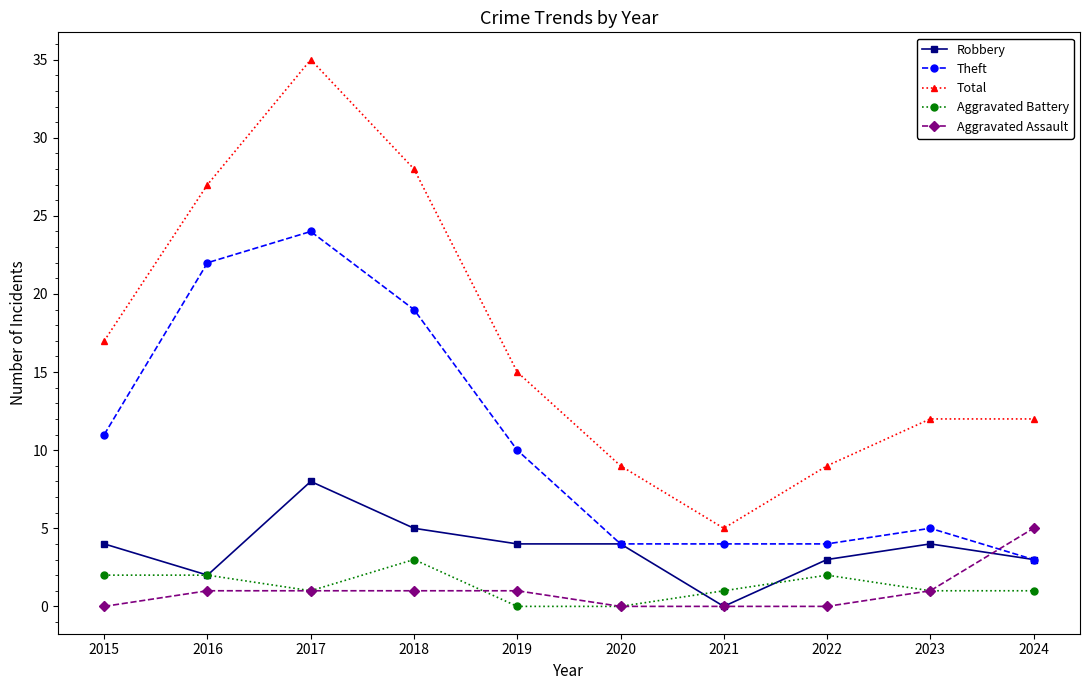

Which series has the largest total across all categories?

Total